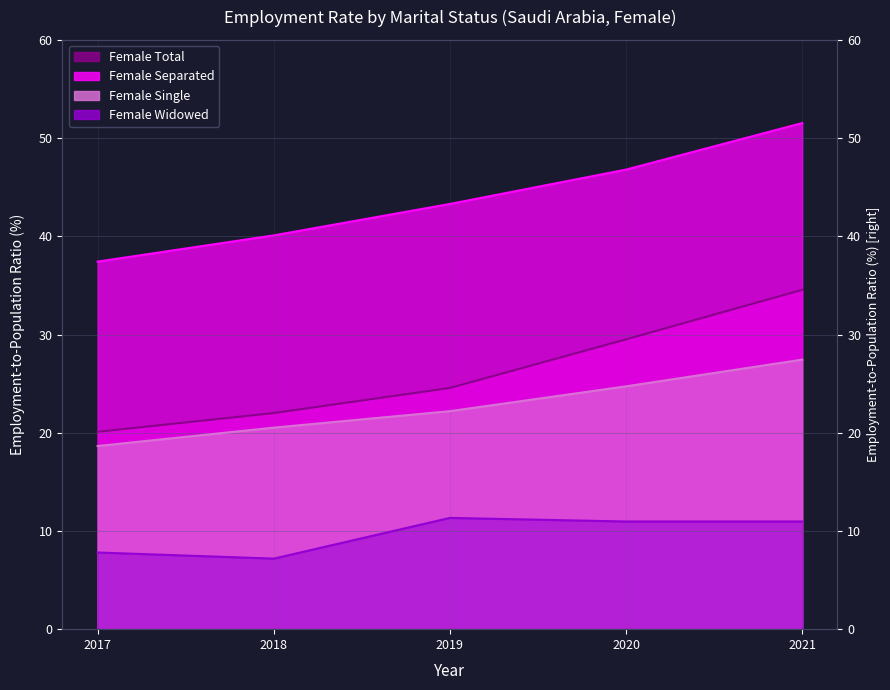

What is the maximum value for Female Single?

27.4